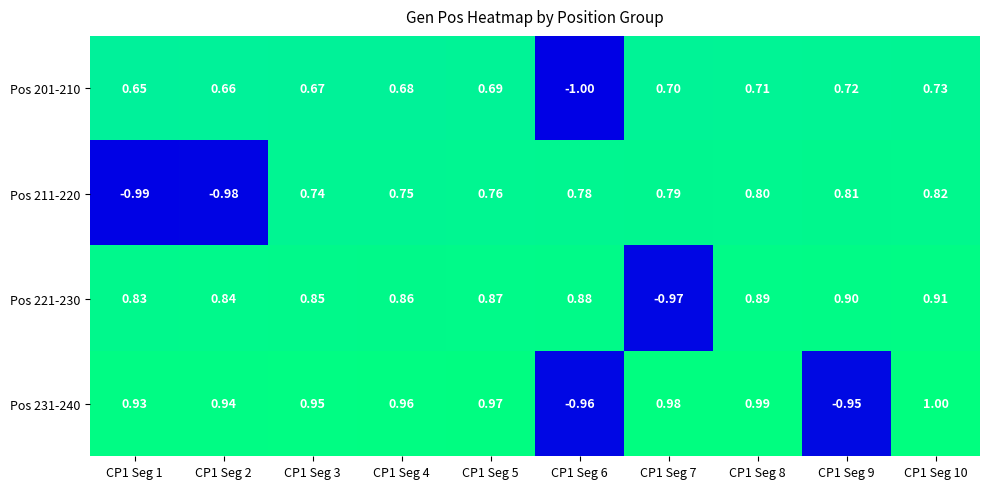

Is the value of Pos 231-240 at CP1 Seg 3 greater than the value of Pos 221-230 at CP1 Seg 9?

Yes